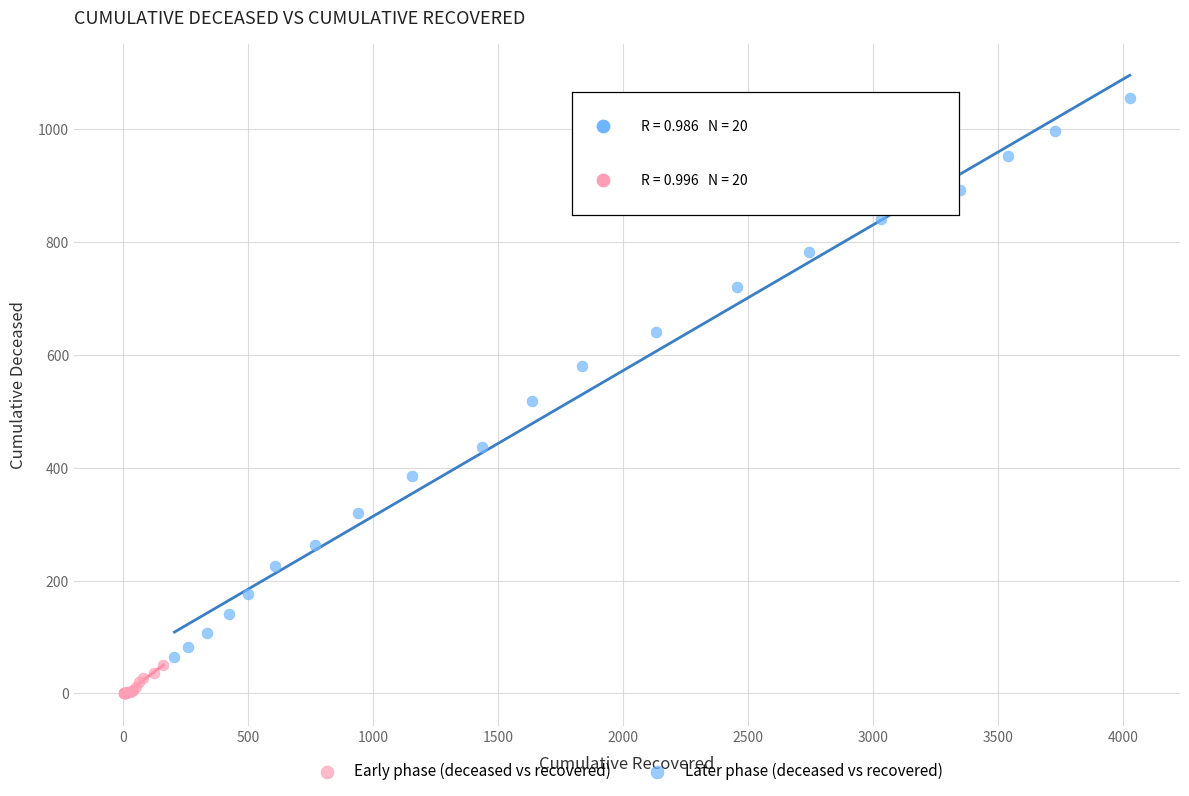

Which series has the largest Y range (max minus min)?

Later phase (deceased vs recovered)